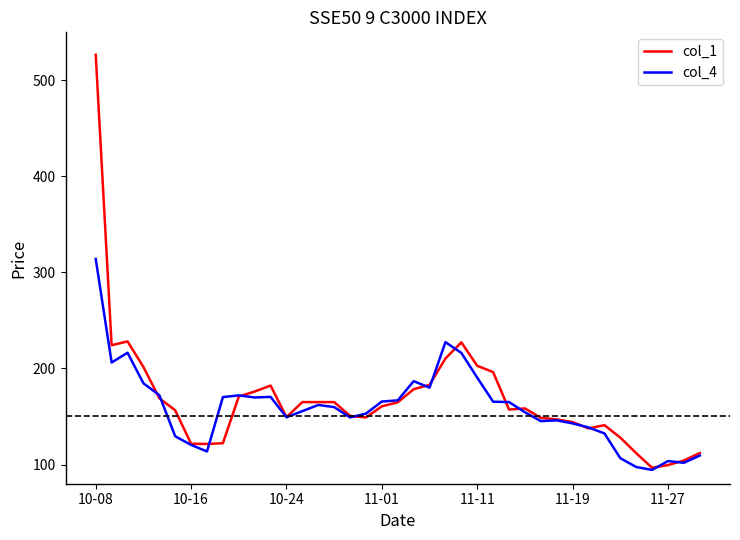

Count the number of categories in the chart.

39